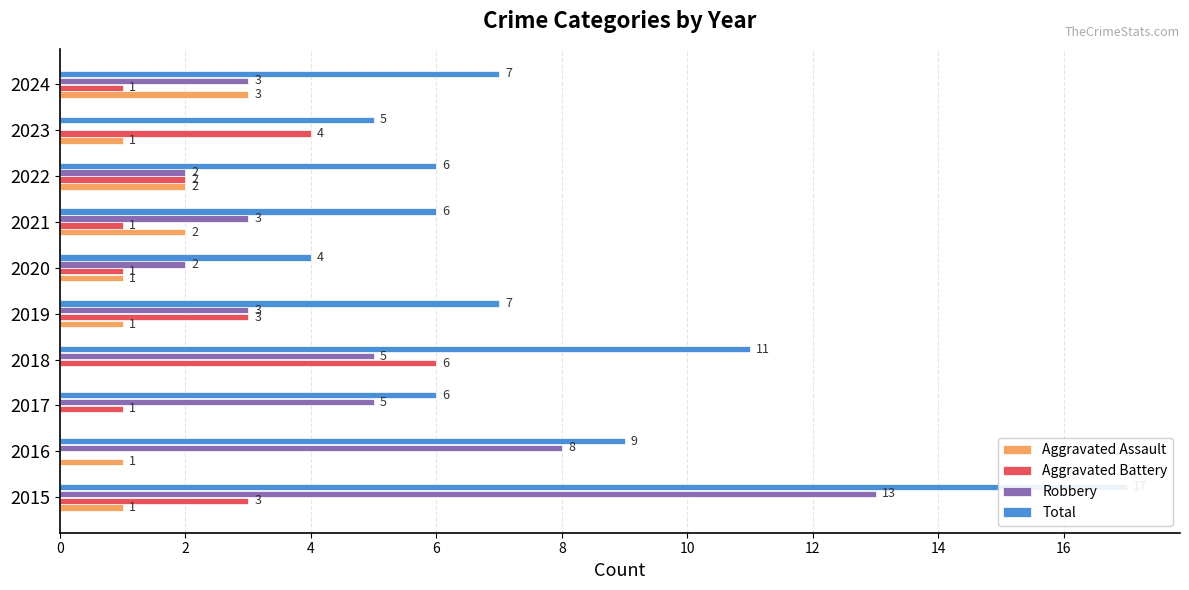

What is the difference between the maximum and second lowest values in the Robbery series?

11